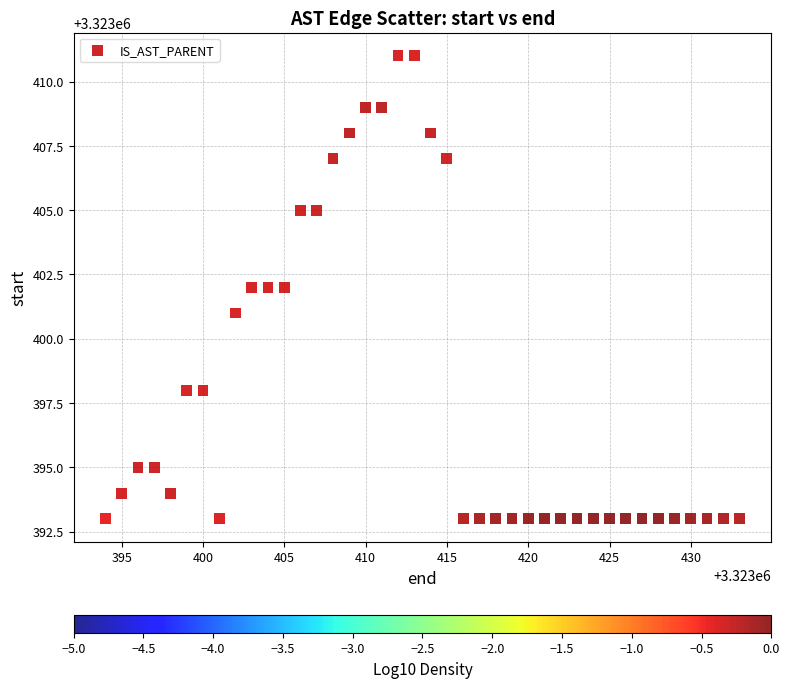

What is the range of Y values (max minus min)?

18